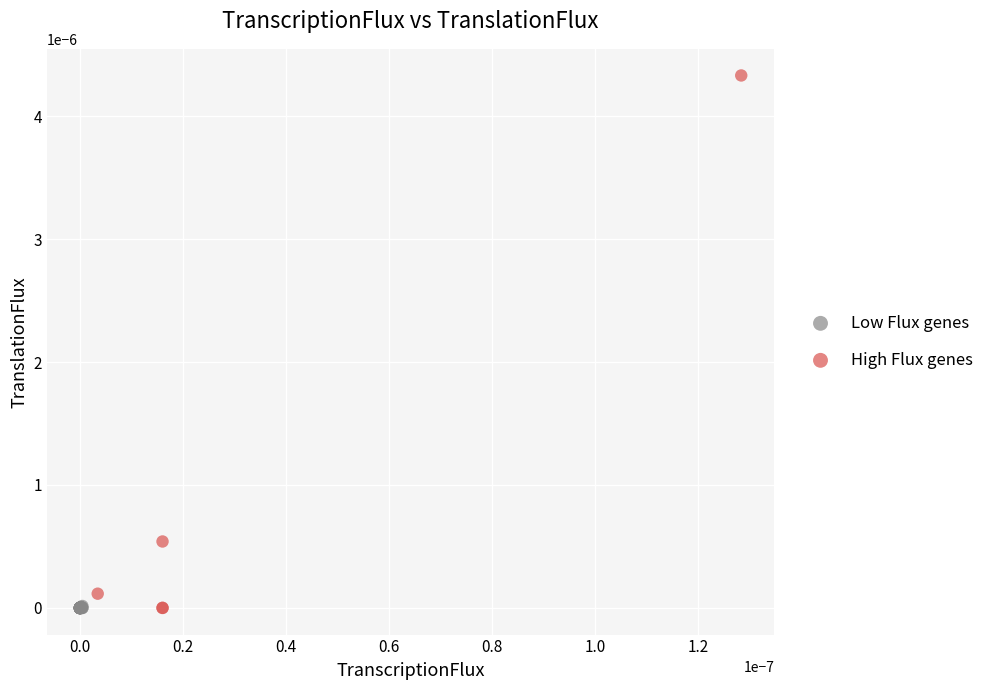

Which series has the largest Y range (max minus min)?

High Flux genes